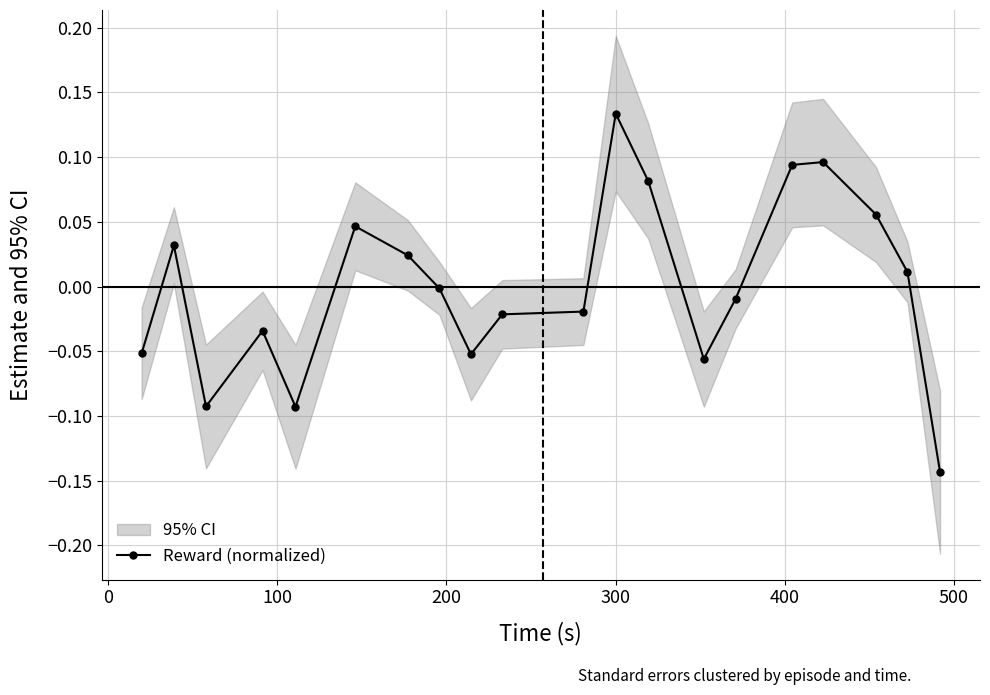

True or false: Reward (normalized) has more than 2 points higher than both neighbors.

True